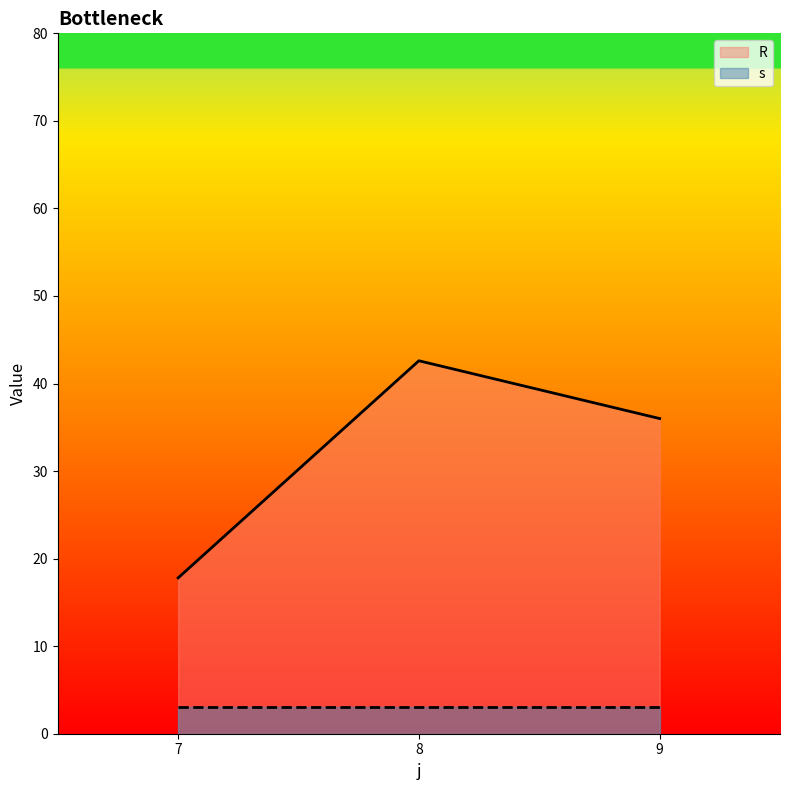

At 7, list the series in order from largest to smallest.

R, s